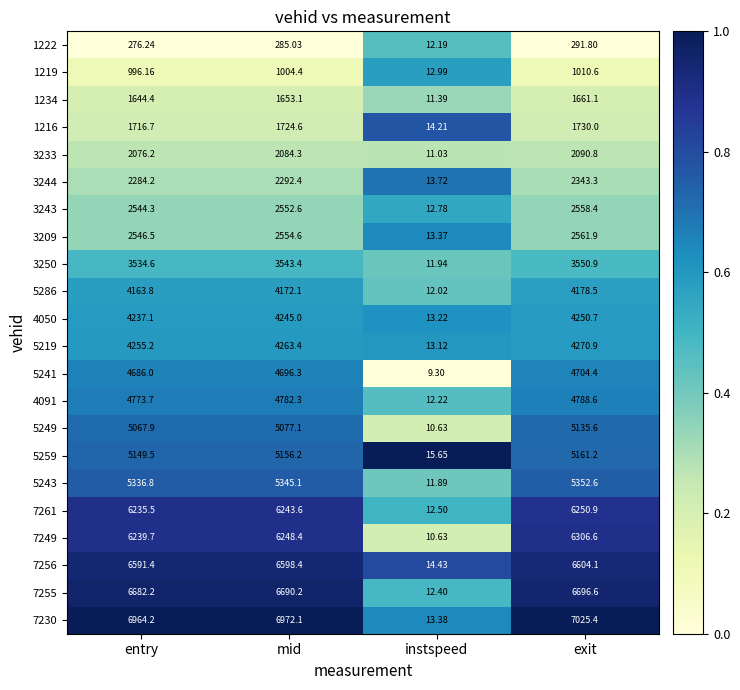

List the series in order of their peak value, lowest first.

1222, 1219, 1234, 1216, 3233, 3244, 3243, 3209, 3250, 5286, 4050, 5219, 5241, 4091, 5249, 5259, 5243, 7261, 7249, 7256, 7255, 7230